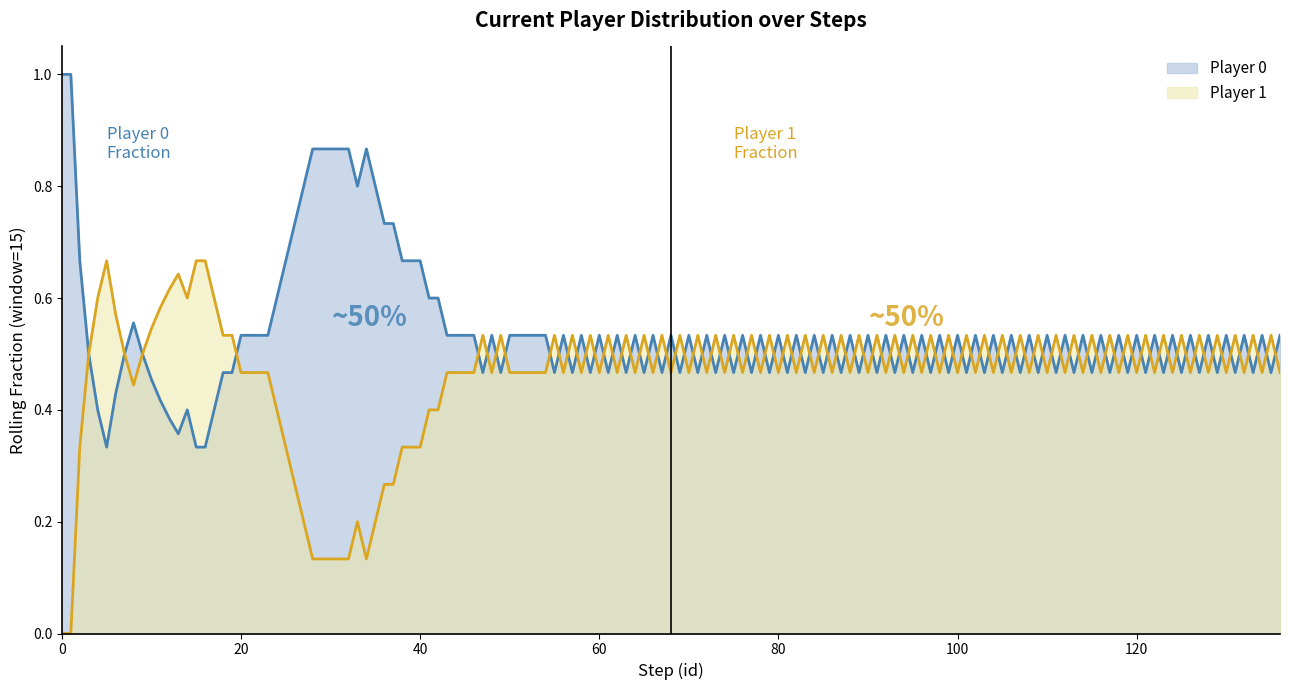

Is the value of player_0 at 18 greater than the value of player_1 at 14?

No